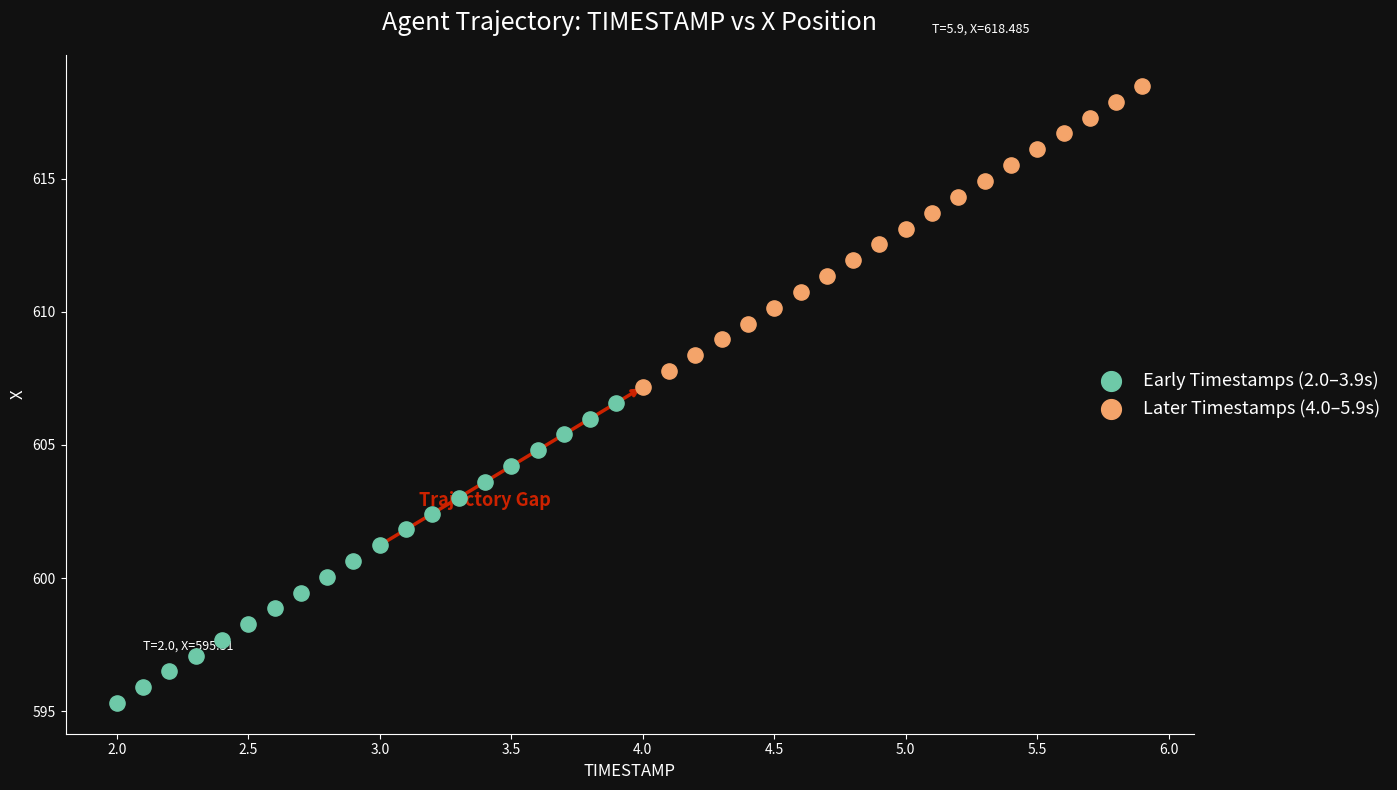

Which series contains the highest Y value?

Later Timestamps (4.0–5.9s)